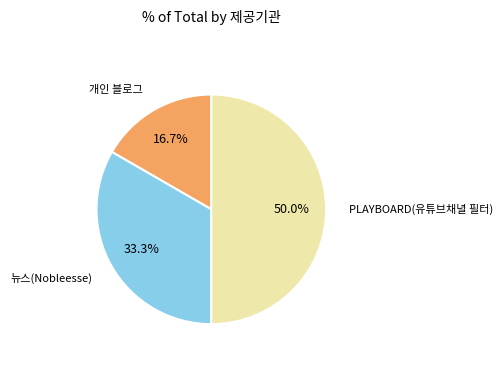

Count the number of slices in the pie.

3